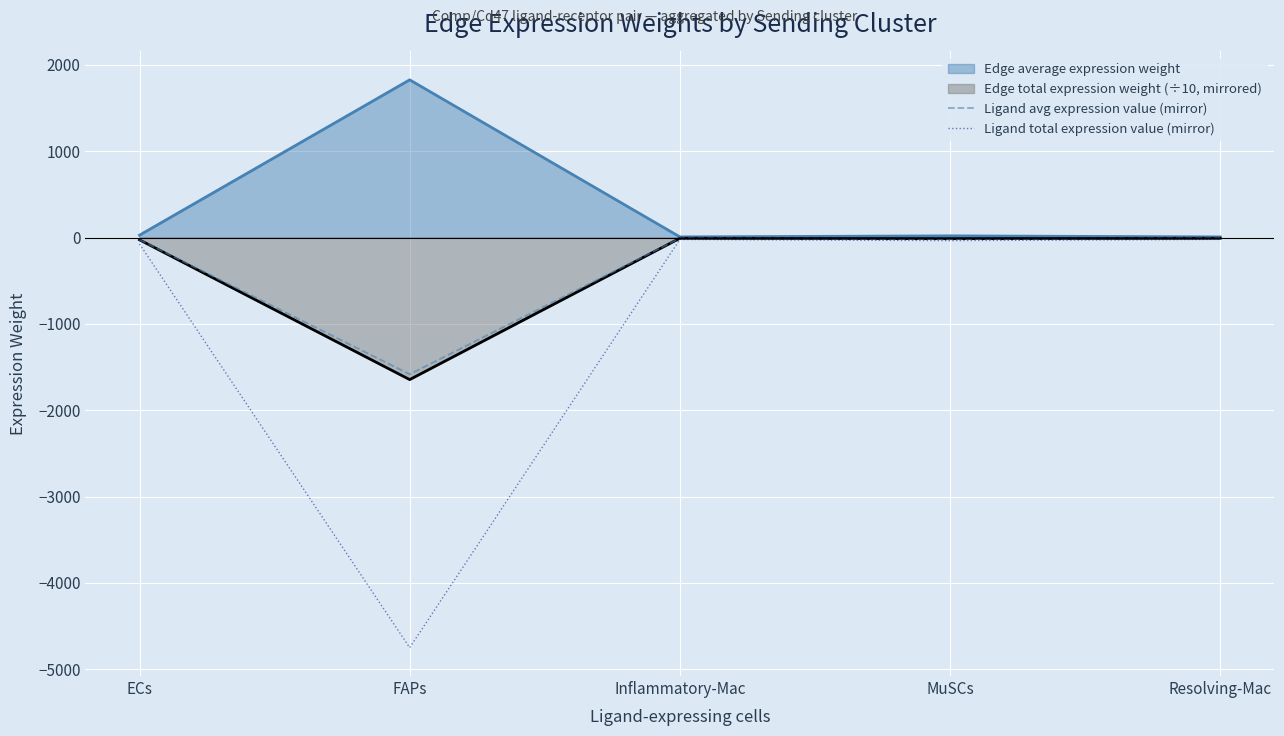

Where does the Ligand avg expression value (mirror) series first go above -17?

Inflammatory-Mac